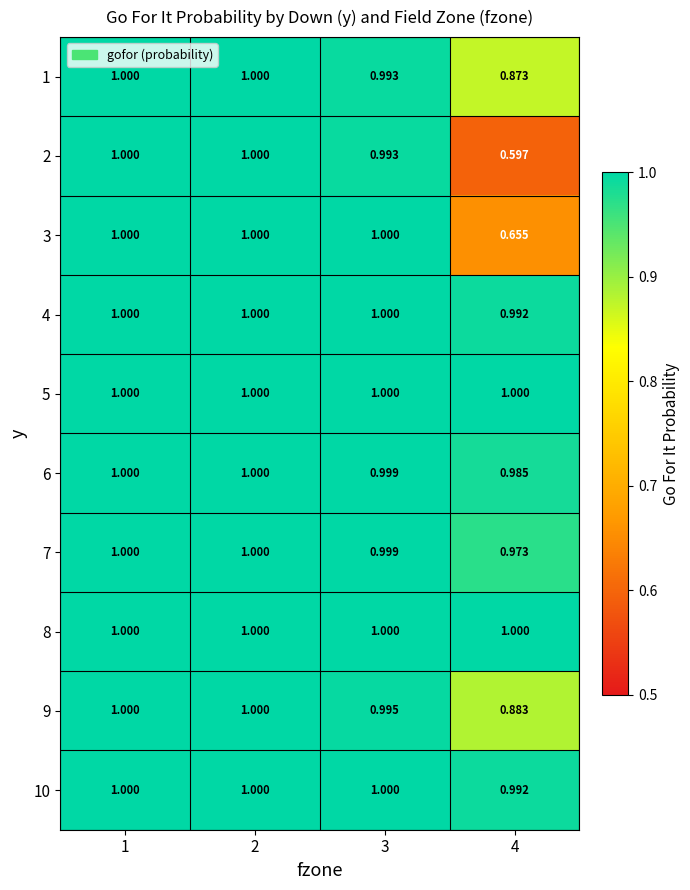

Count the number of categories in the chart.

4